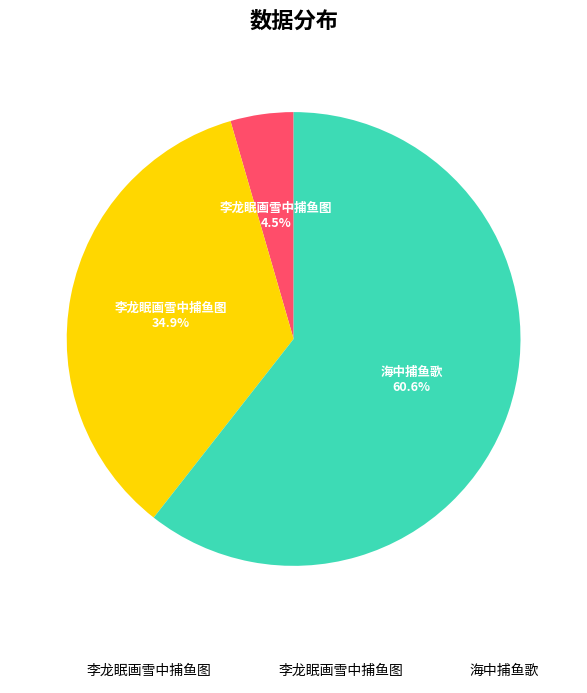

Does any single category account for the majority?

Yes